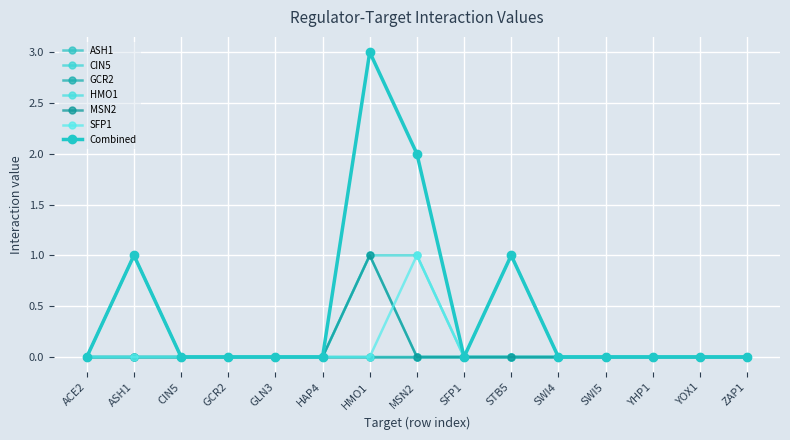

True or false: SFP1 and CIN5 intersect in this chart.

False